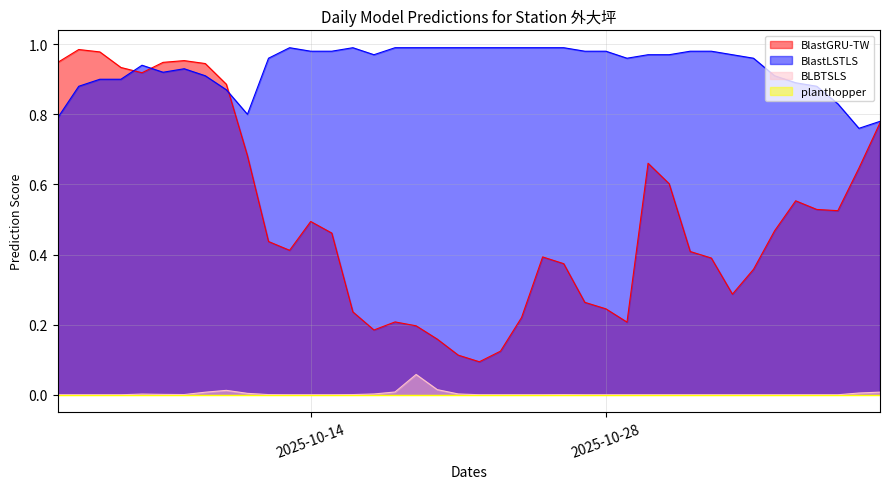

The BLBTSLS series shows 0.0 at 2025-10-21. True or false?

False